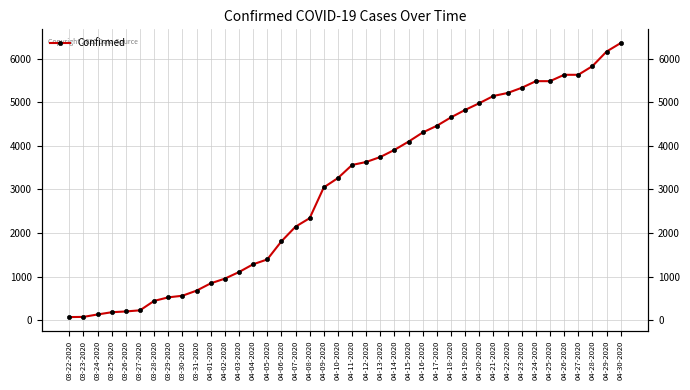

True or false: the data shows 39 at 03-24-2020.

False